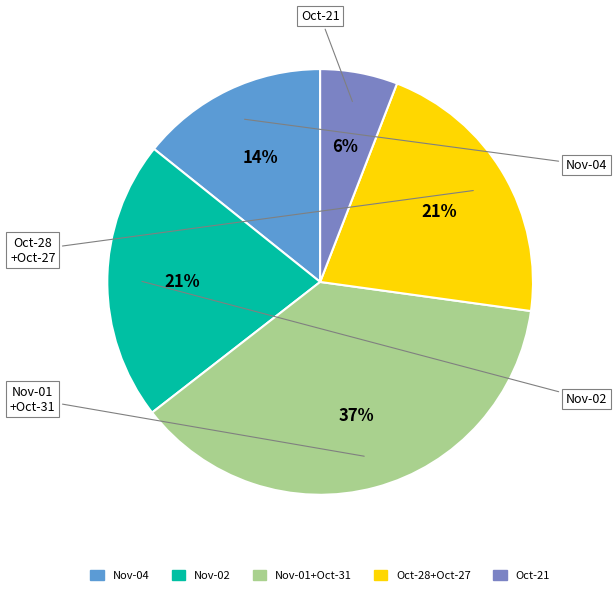

The Nov-01+Oct-31 slice represents 27% of the pie. True or false?

False